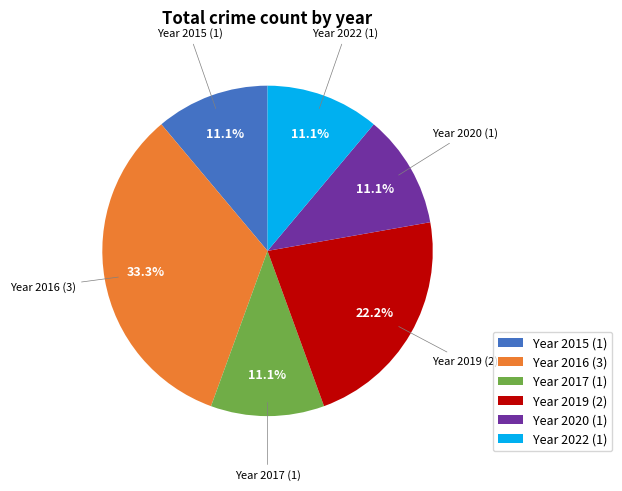

Approximately how many times larger is the value at Year 2020 (1) compared to Year 2022 (1)?

1.0